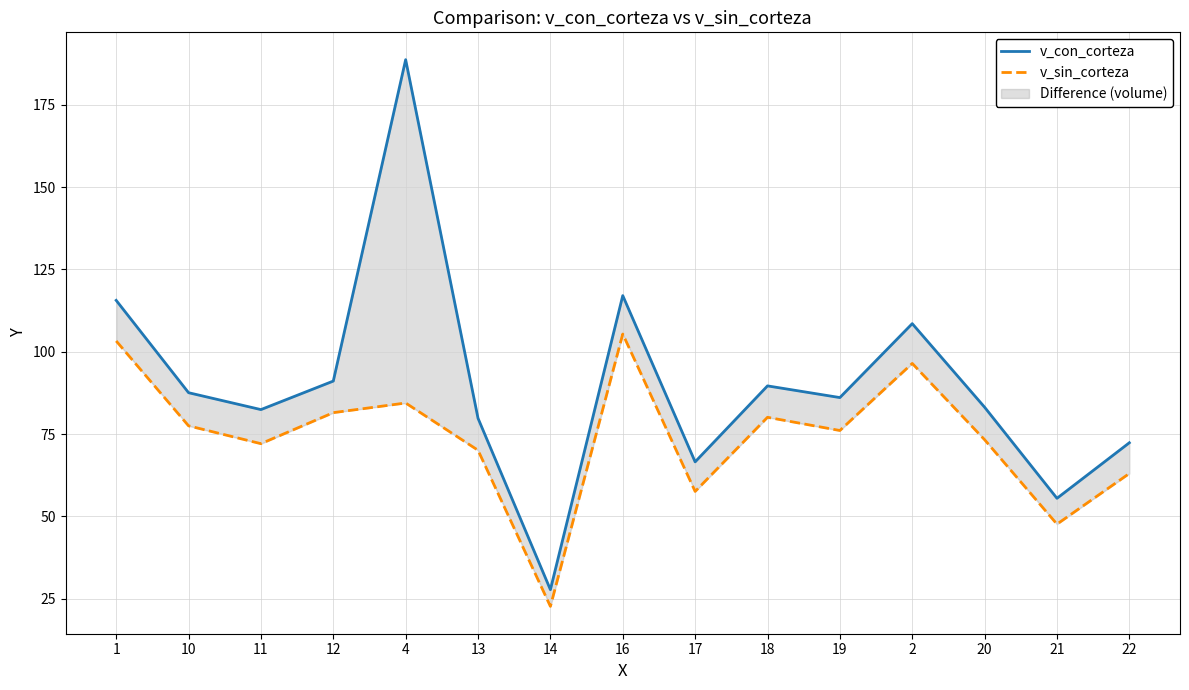

Which has a higher value, 12 or 2?

2